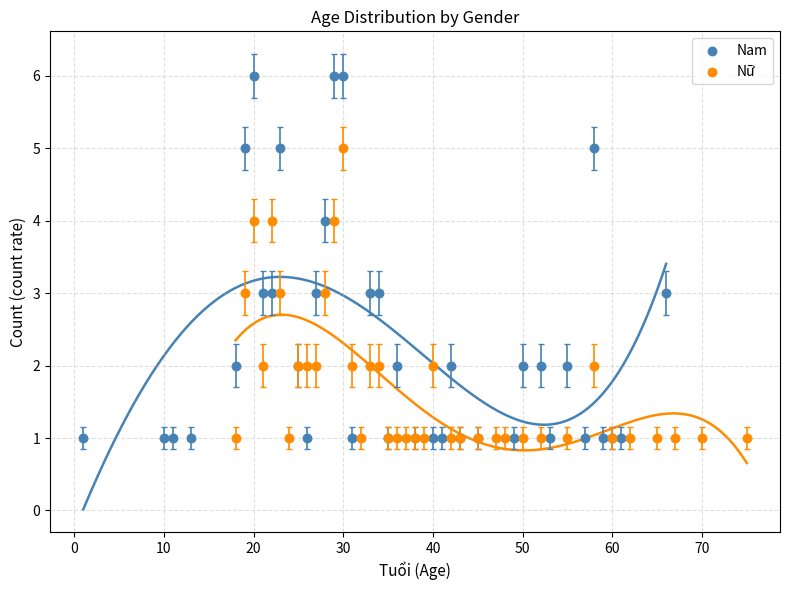

Which series contains the highest Y value?

Nam